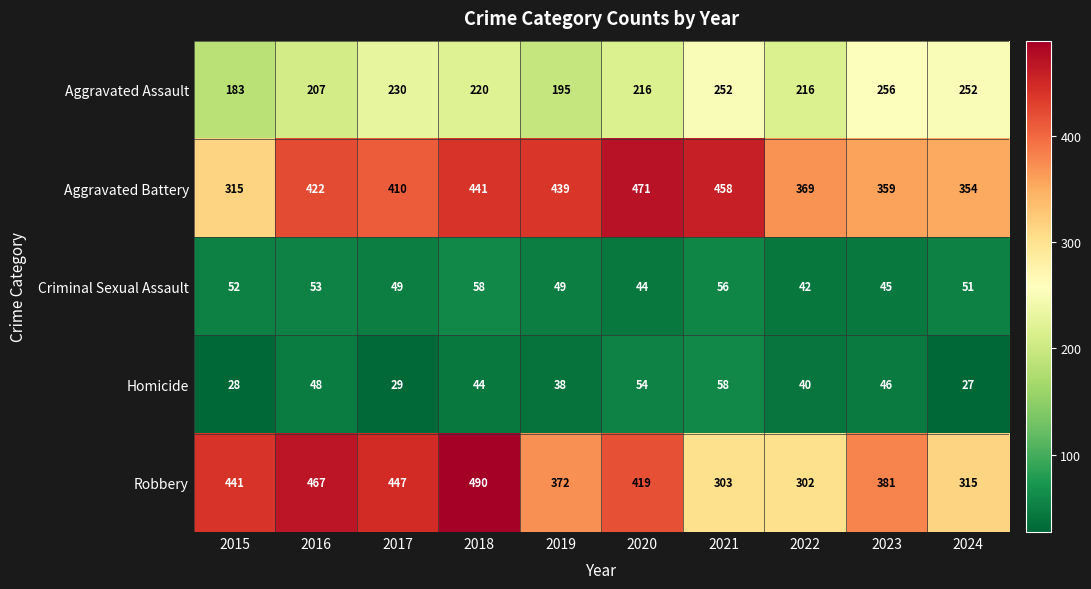

At which category does the chart reach its minimum across all series?

2024